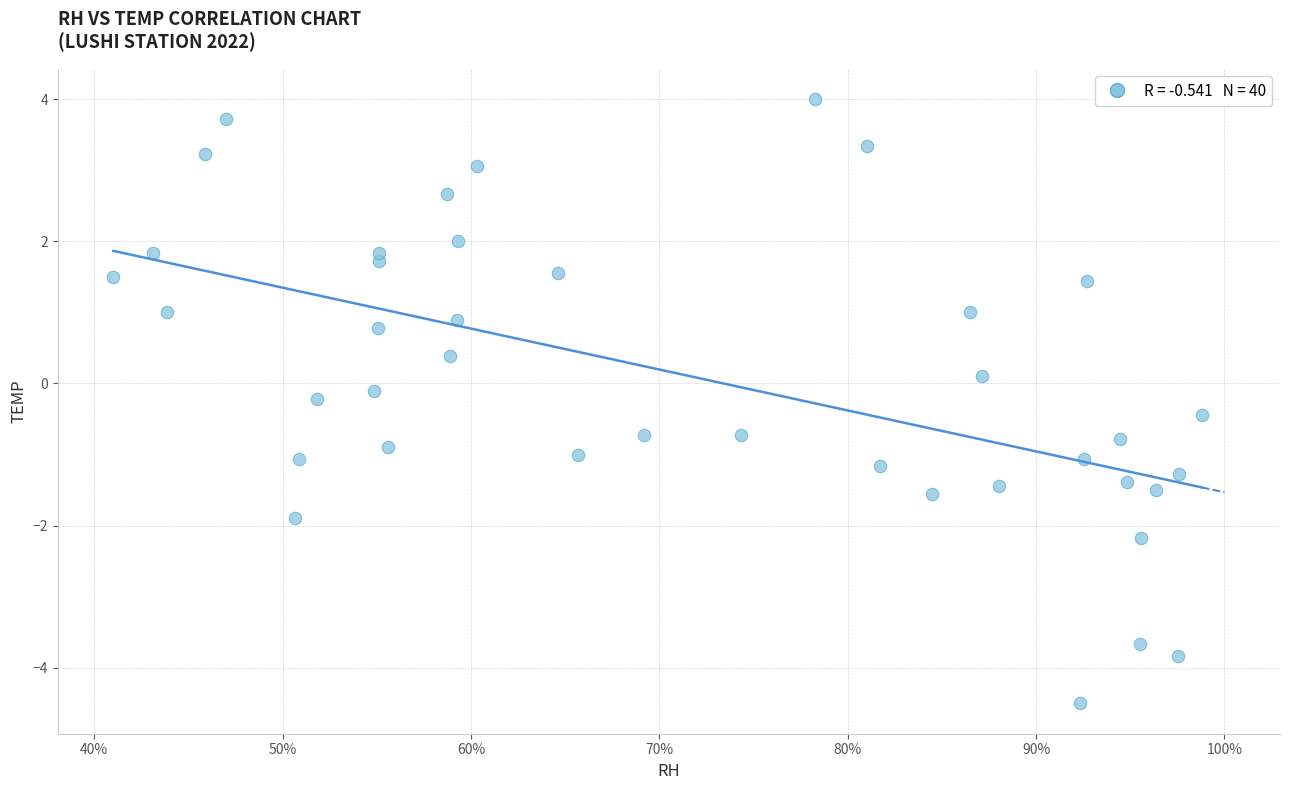

What is the range of Y values (max minus min)?

8.5